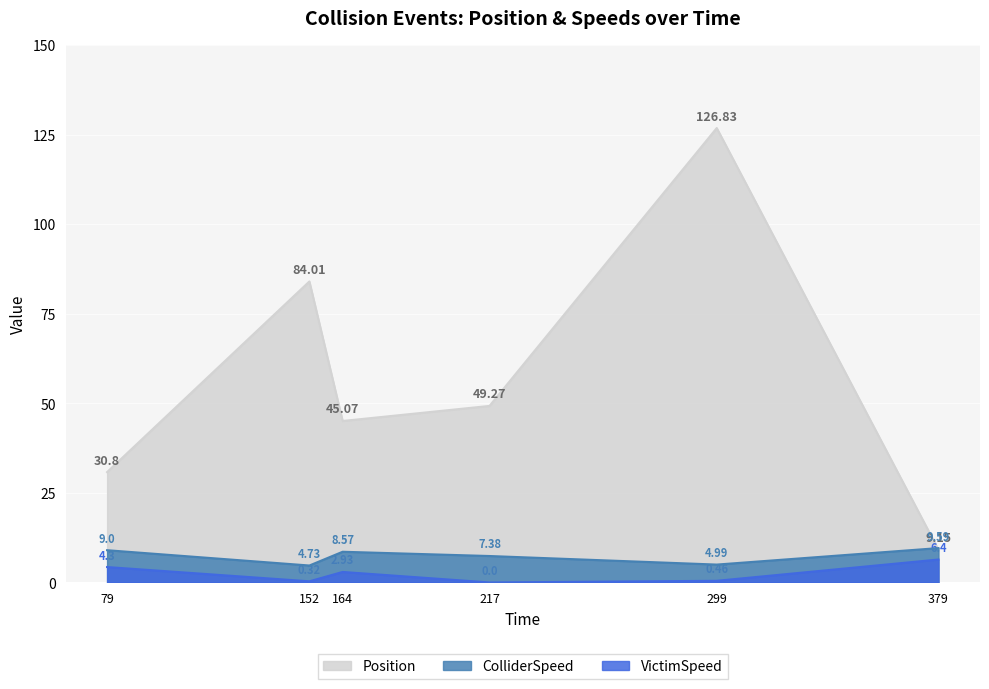

How many data points in Position are above 49?

3